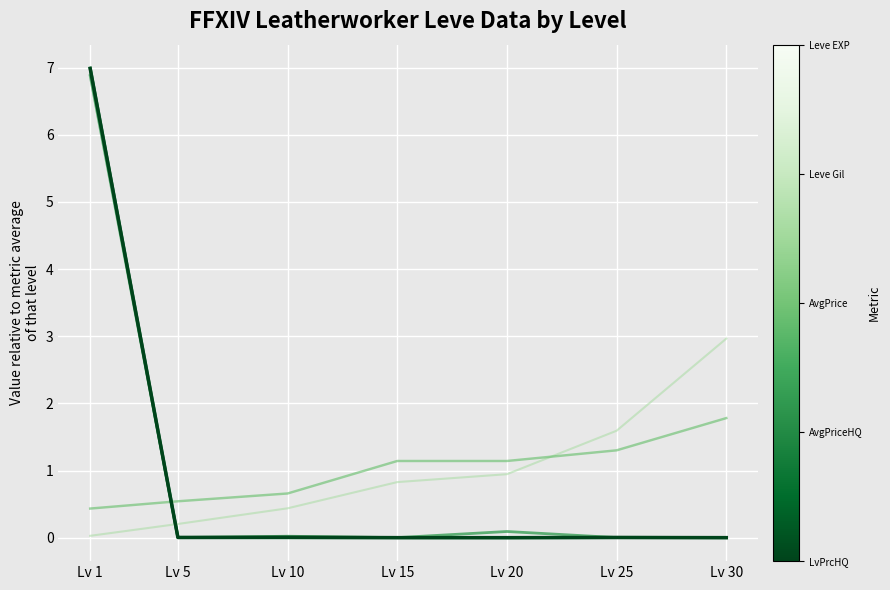

At which category does the chart reach its peak across all series?

Lv 1